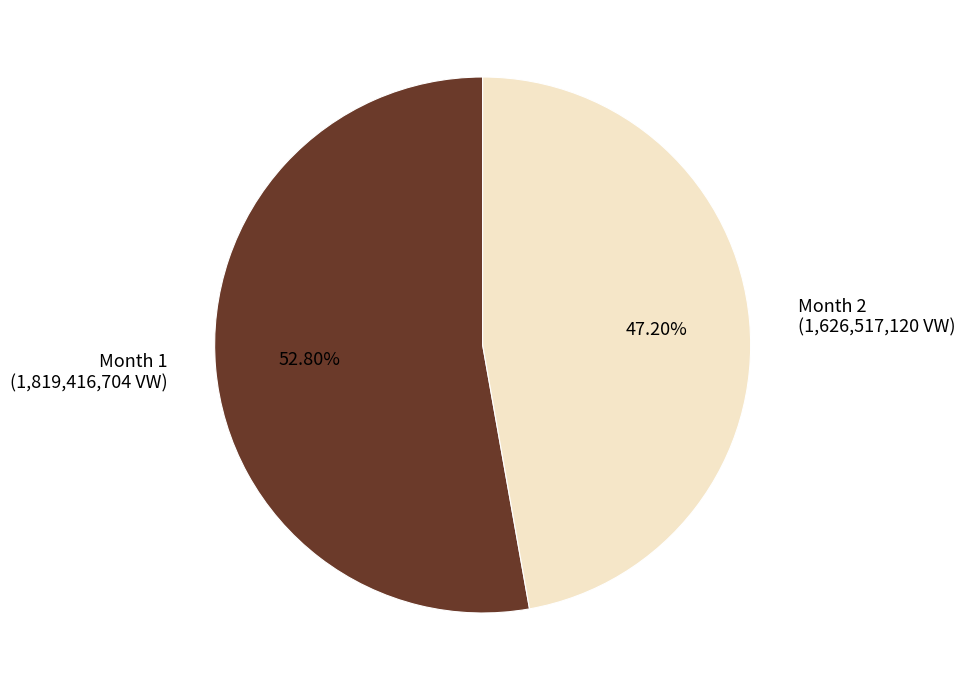

To the nearest percent, what is the average slice percentage?

50%